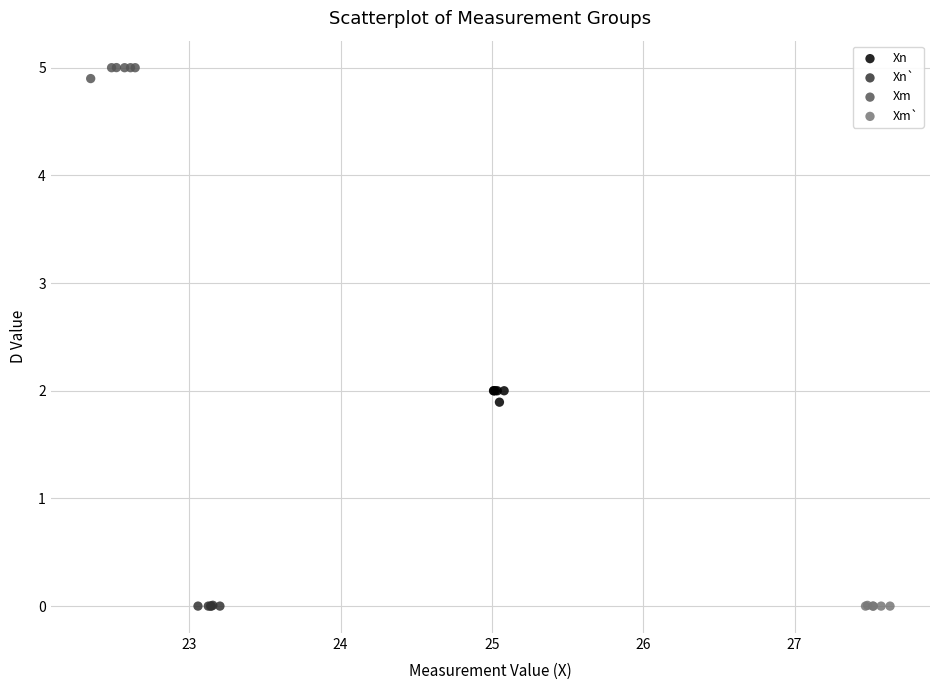

Which series contains the highest Y value?

Xm